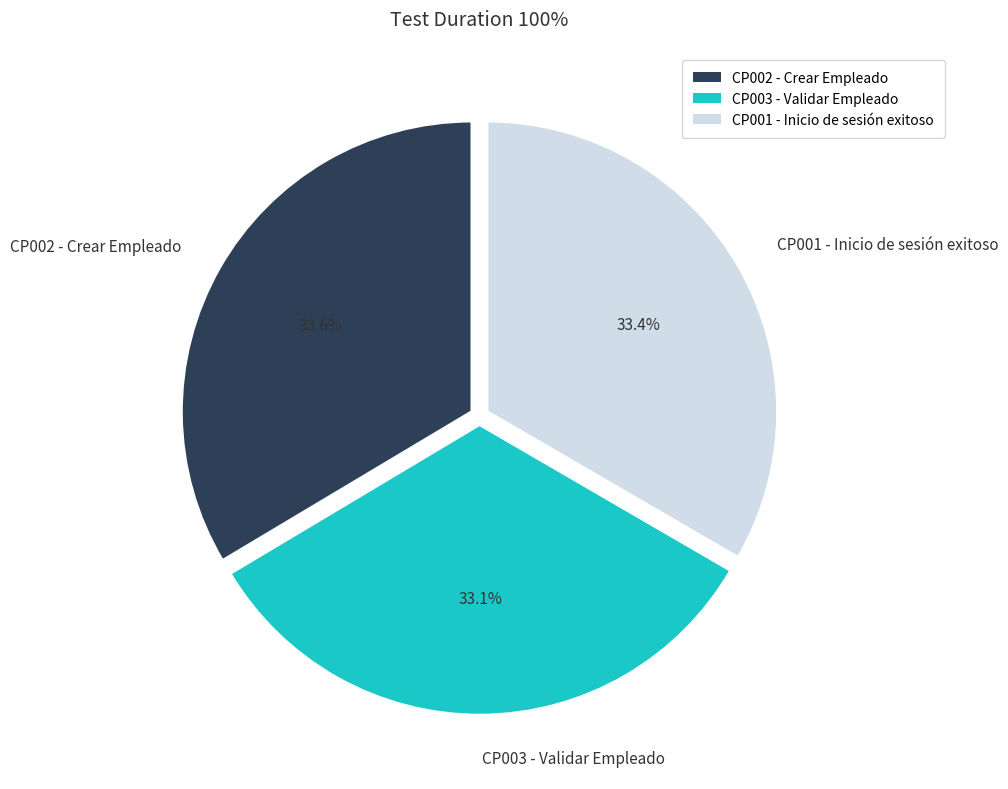

To the nearest percent, what percentage of the pie is CP002 - Crear Empleado?

34%